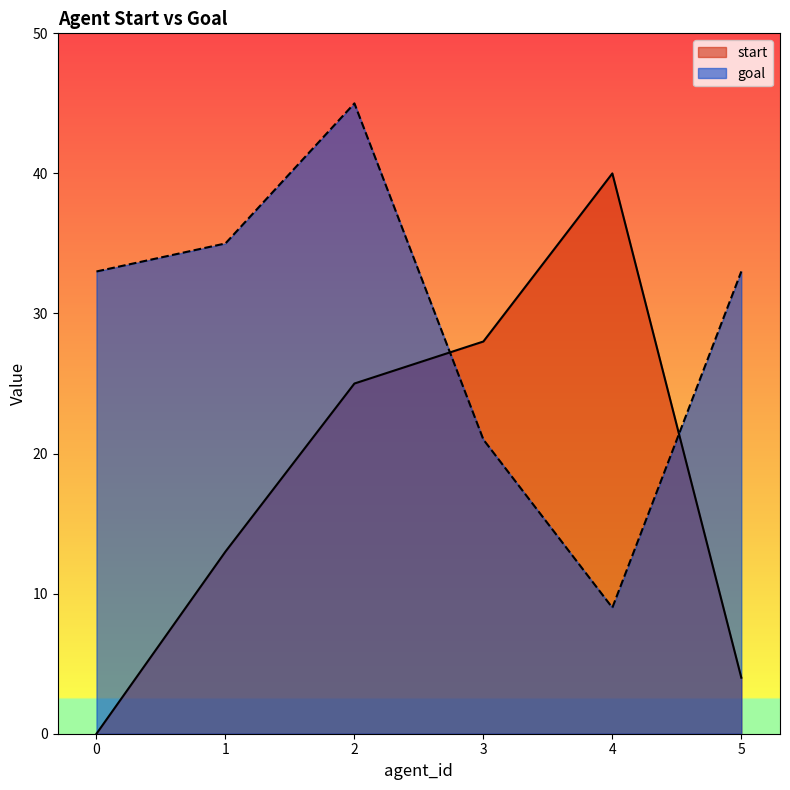

What is the average value of the start series?

18